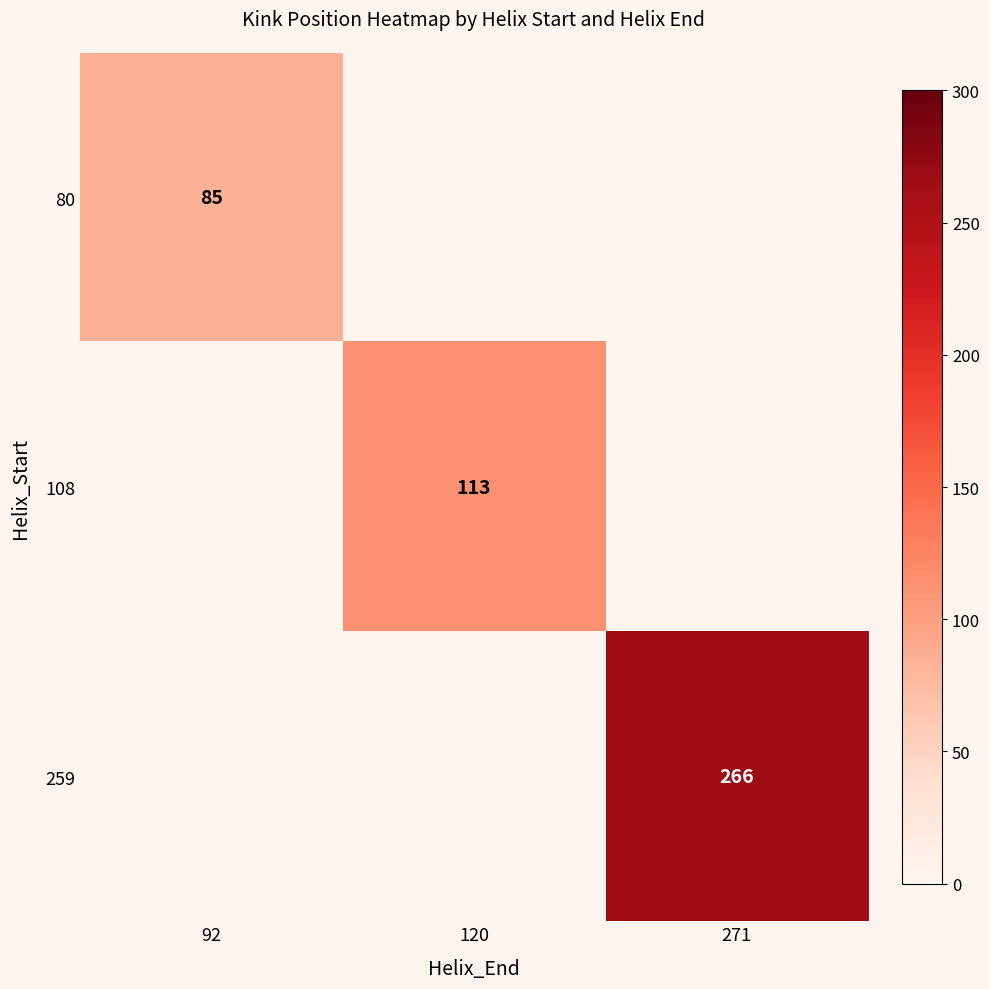

Is it true that 80 equals 85 at 92?

True